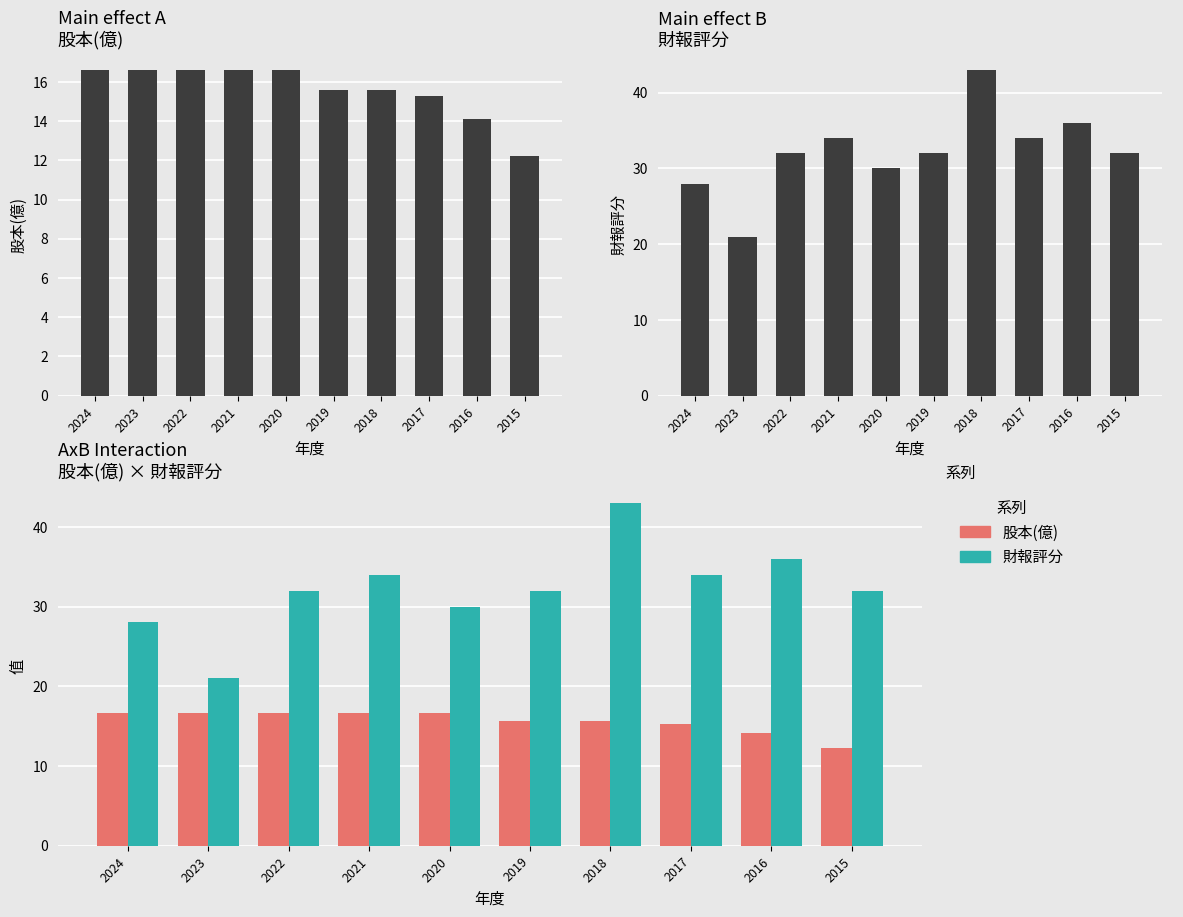

Reading left to right, what are all the values shown in this chart?

股本(億): 2024=16.6	2023=16.6	2022=16.6	2021=16.6	2020=16.6	2019=15.6	2018=15.6	2017=15.3	2016=14.1	2015=12.2
財報評分: 2024=28.0	2023=21.0	2022=32.0	2021=34.0	2020=30.0	2019=32.0	2018=43.0	2017=34.0	2016=36.0	2015=32.0